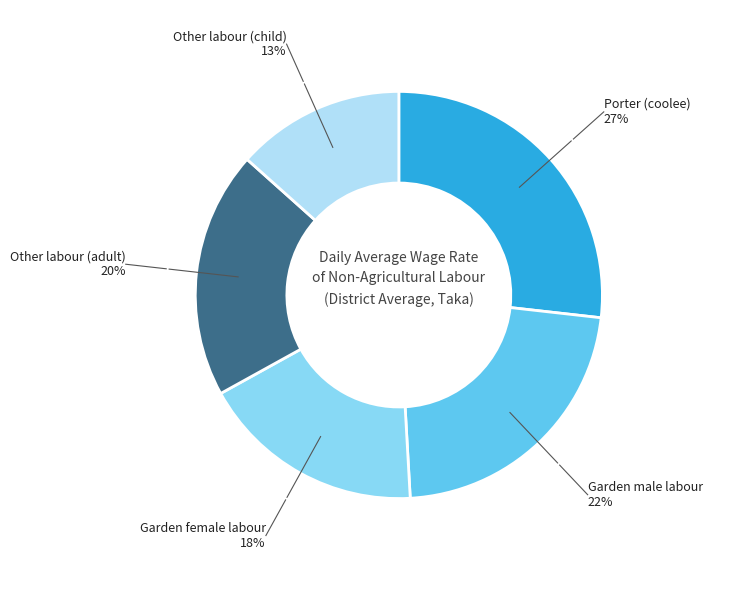

Is it true that Porter (coolee) is 27% of the pie?

True